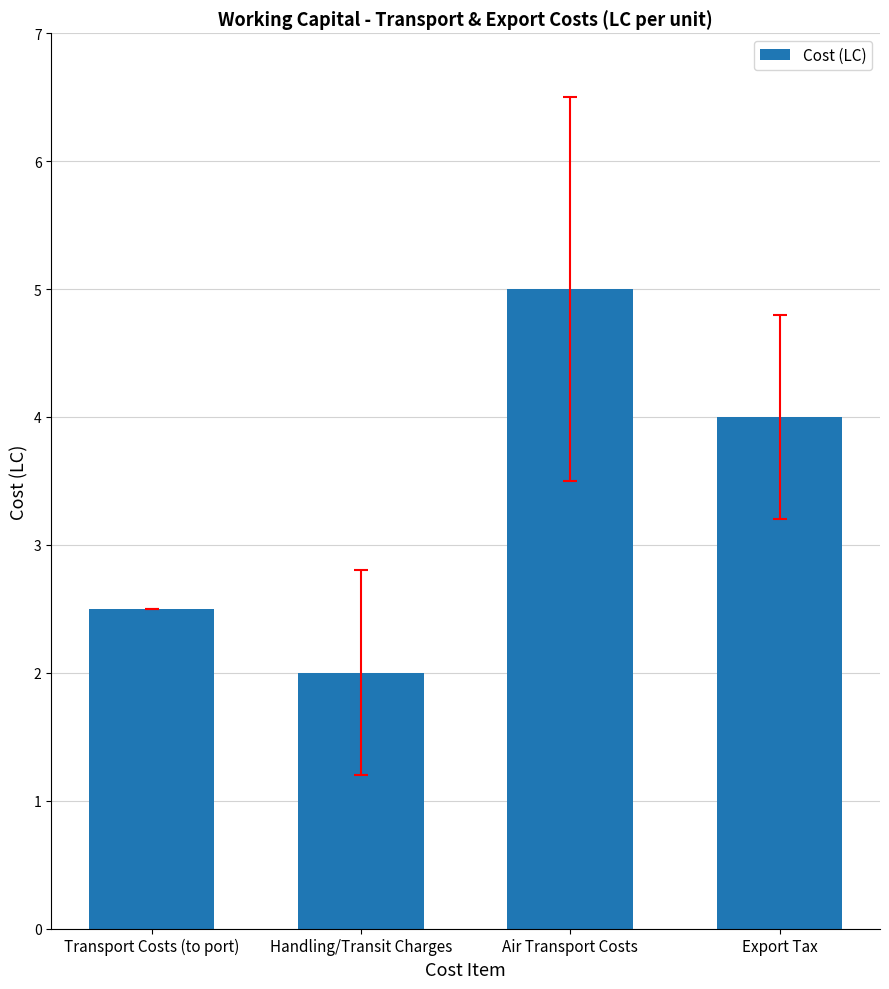

What is the difference between the second highest and minimum values?

2.0